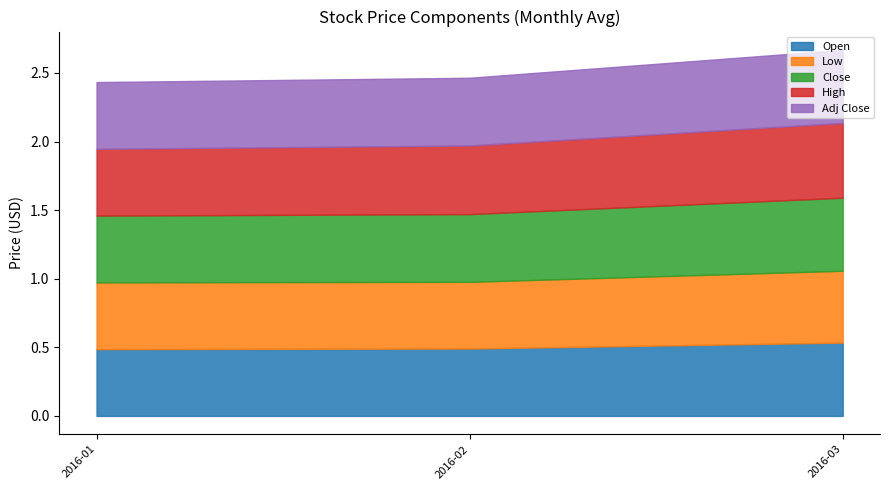

How many categories are shown in the chart?

12